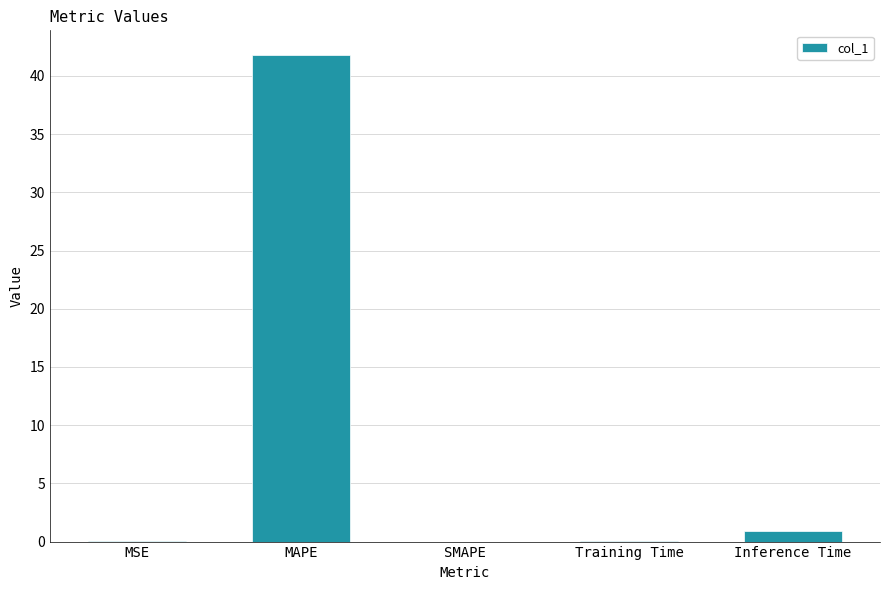

Is it true that the value at MAPE is 41.8?

True